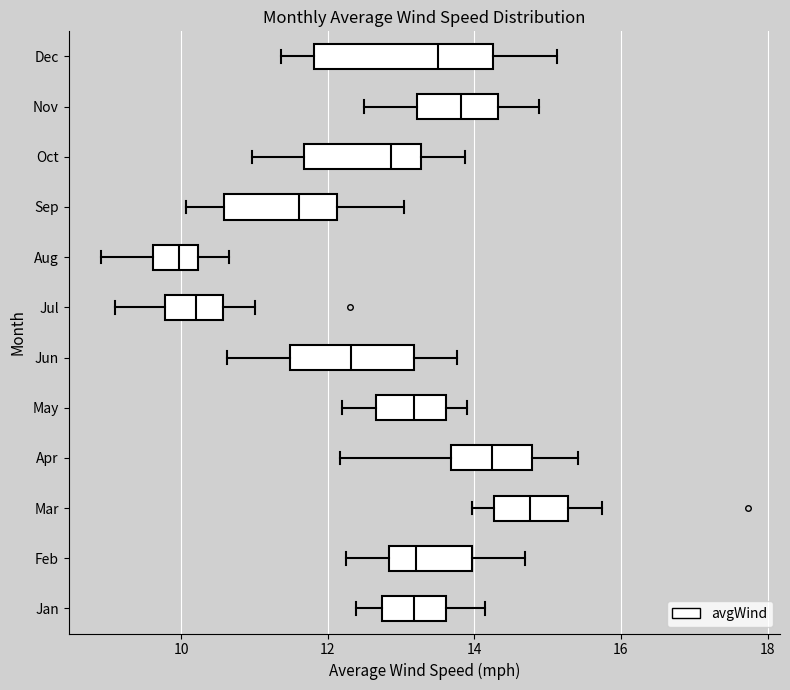

Reading bottom to top, transcribe this box plot: for each box, give where its median line is, the range the box spans, and where its two whiskers end, as read against the x-axis. The values are not printed on the chart, so give them approximately, as read against the axis.

Jan: median 13.2, box 12.8 to 13.6, whiskers 12.4 to 14.2
Feb: median 13.2, box 12.8 to 14.0, whiskers 12.2 to 14.6
Mar: median 14.8, box 14.2 to 15.2, whiskers 14.0 to 15.8
Apr: median 14.2, box 13.6 to 14.8, whiskers 12.2 to 15.4
May: median 13.2, box 12.6 to 13.6, whiskers 12.2 to 14.0
Jun: median 12.4, box 11.4 to 13.2, whiskers 10.6 to 13.8
Jul: median 10.2, box 9.8 to 10.6, whiskers 9.0 to 11.0
Aug: median 10.0, box 9.6 to 10.2, whiskers 9.0 to 10.6
Sep: median 11.6, box 10.6 to 12.2, whiskers 10.0 to 13.0
Oct: median 12.8, box 11.6 to 13.2, whiskers 11.0 to 13.8
Nov: median 13.8, box 13.2 to 14.4, whiskers 12.4 to 14.8
Dec: median 13.4, box 11.8 to 14.2, whiskers 11.4 to 15.2